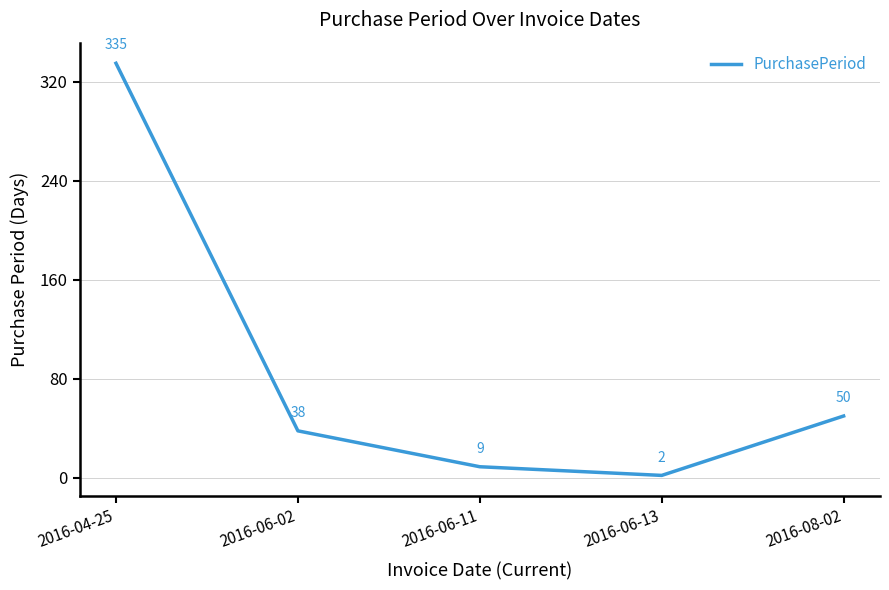

What is the greatest value displayed?

335